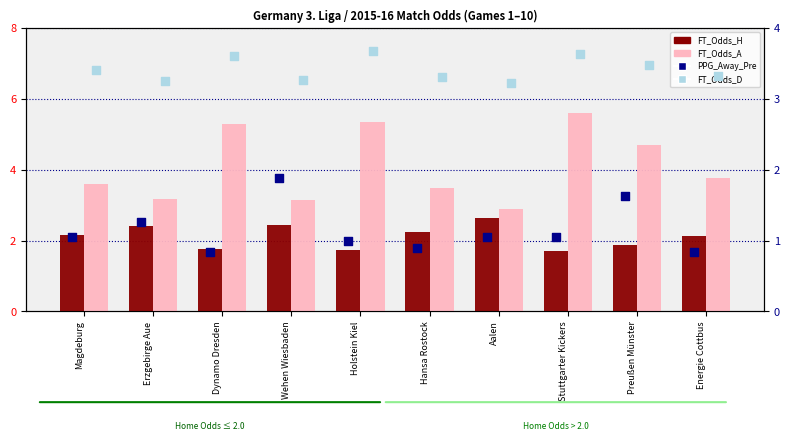

Which series has the largest Y range (max minus min)?

FT_Odds_A